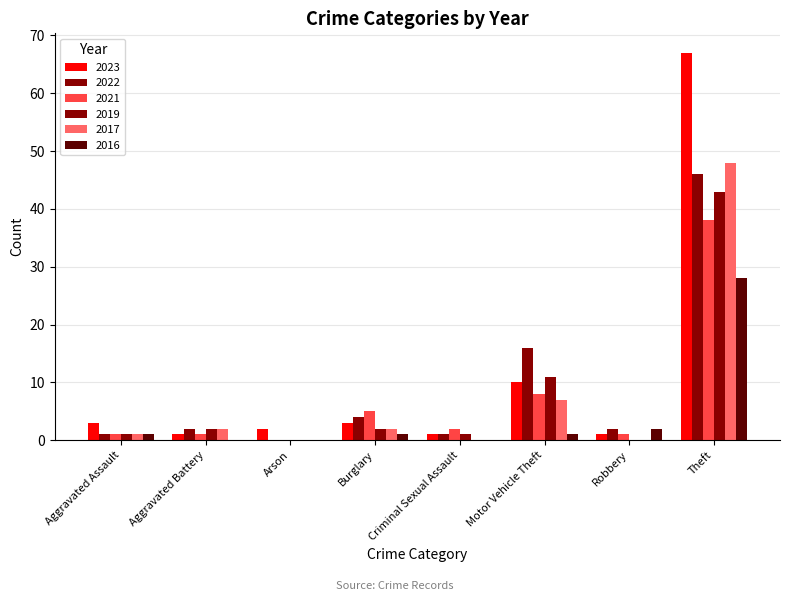

What is the value of the 2016 bar at the 1st from the left?

1